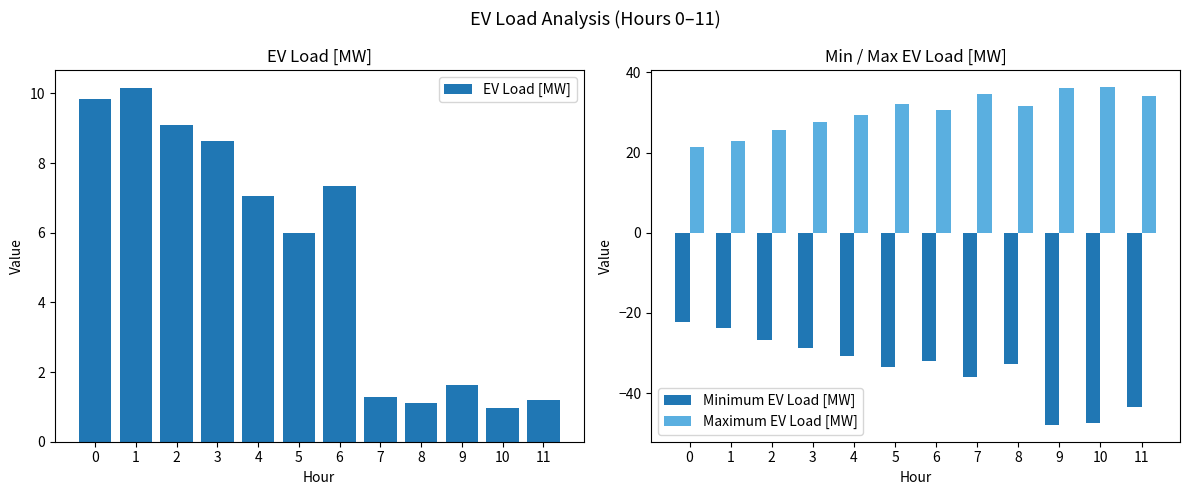

Which series has the largest total across all categories?

Maximum EV Load [MW]